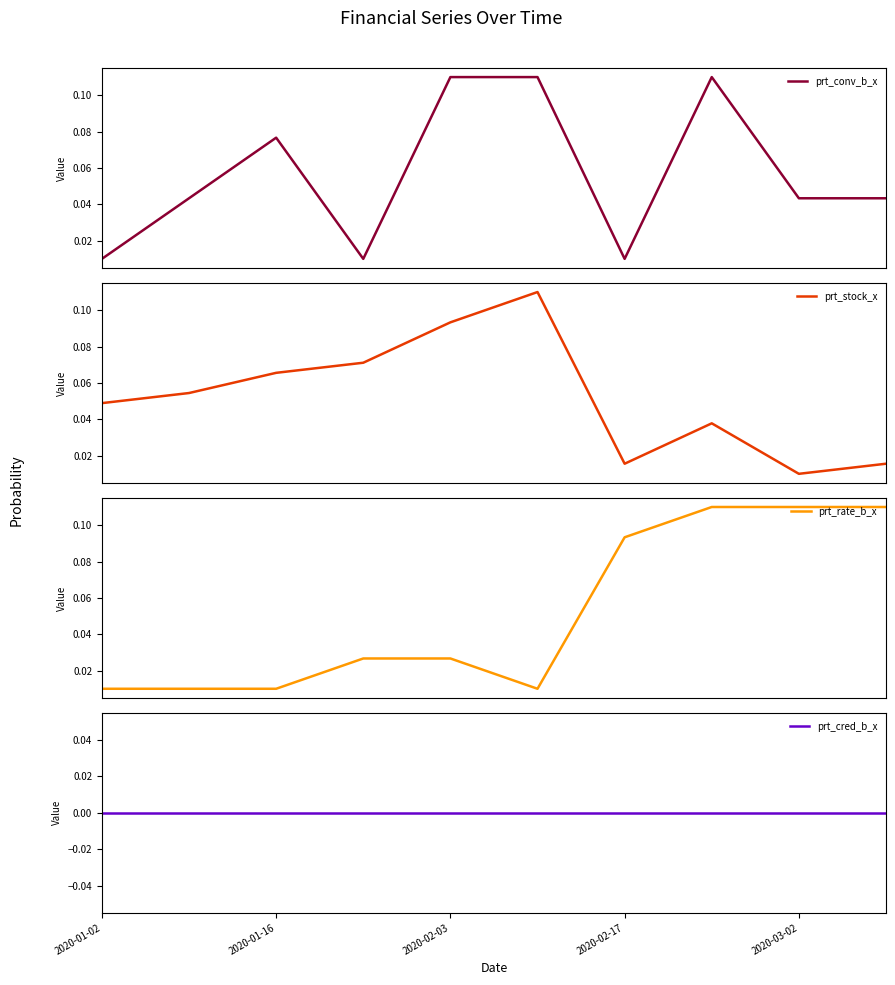

What is the spread (max minus min) of values at 2020-01-16?

0.1